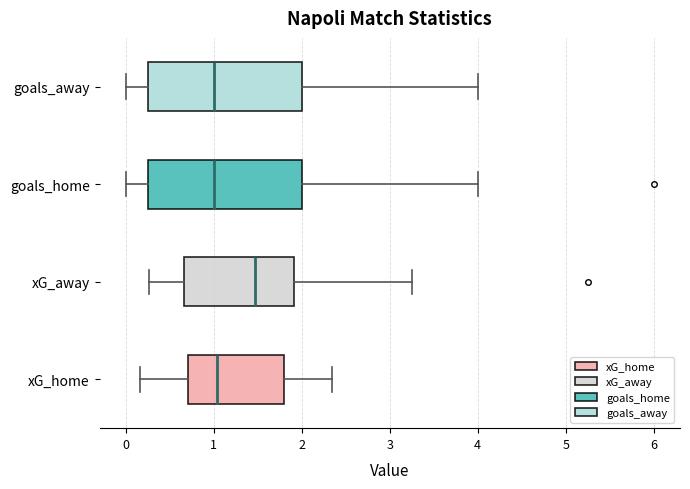

Where is the right edge of the box for xG_home on the x-axis? The values are not printed on the chart, so give them approximately, as read against the axis.

1.8